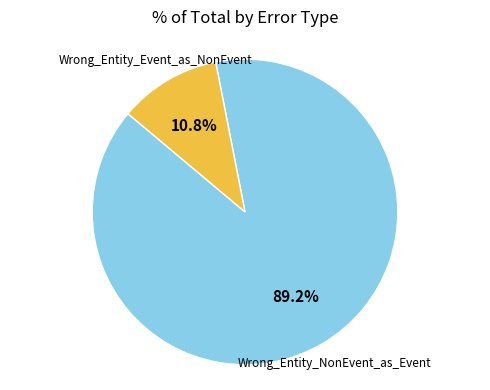

Is there a majority slice in this chart?

Yes